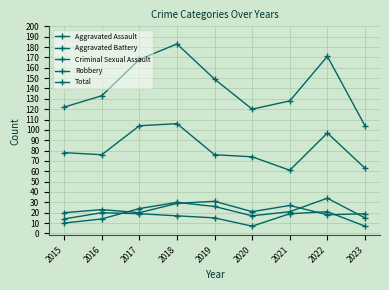

What is the difference between the Aggravated Battery values at 2017 and 2016?

3